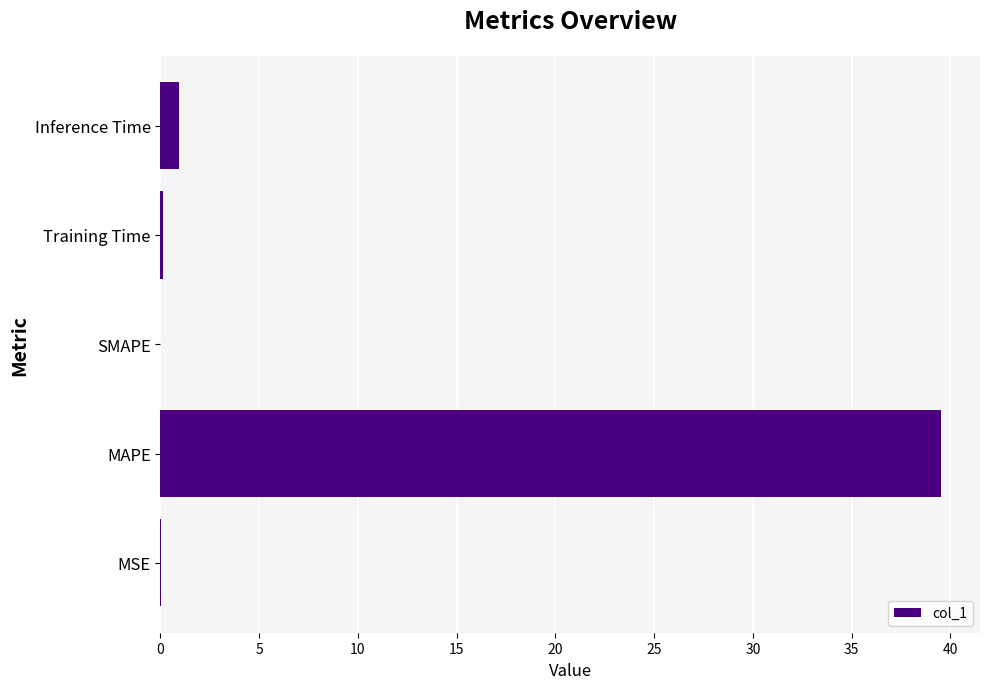

What is the maximum value shown in the chart?

39.5